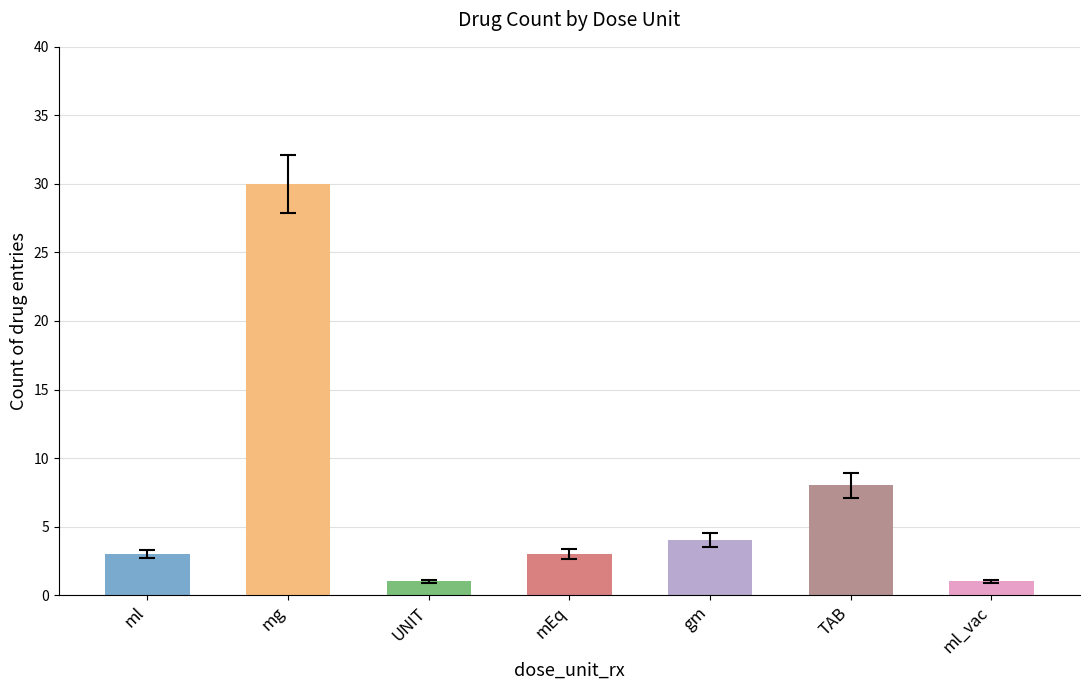

Are the bars grouped side by side (vs. stacked)?

No